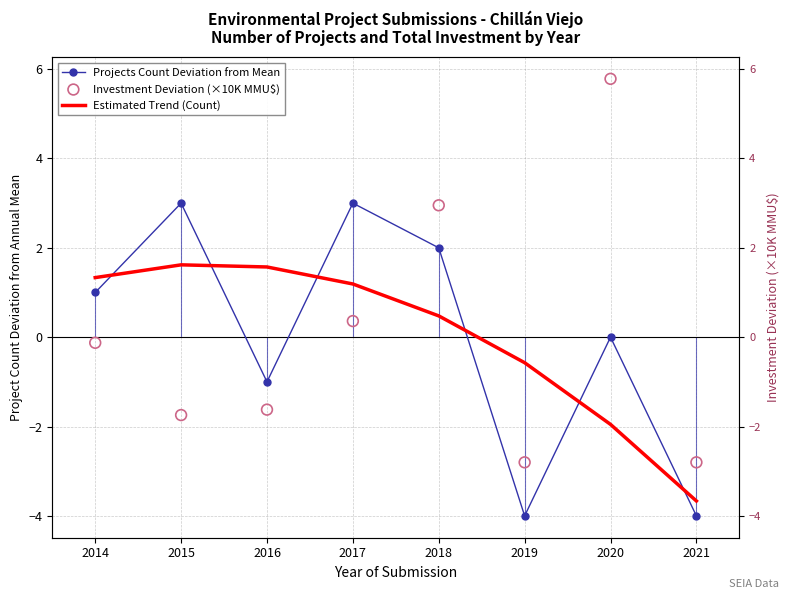

Which series has the widest spread of Y values?

Investment Deviation (×10K MMU$)